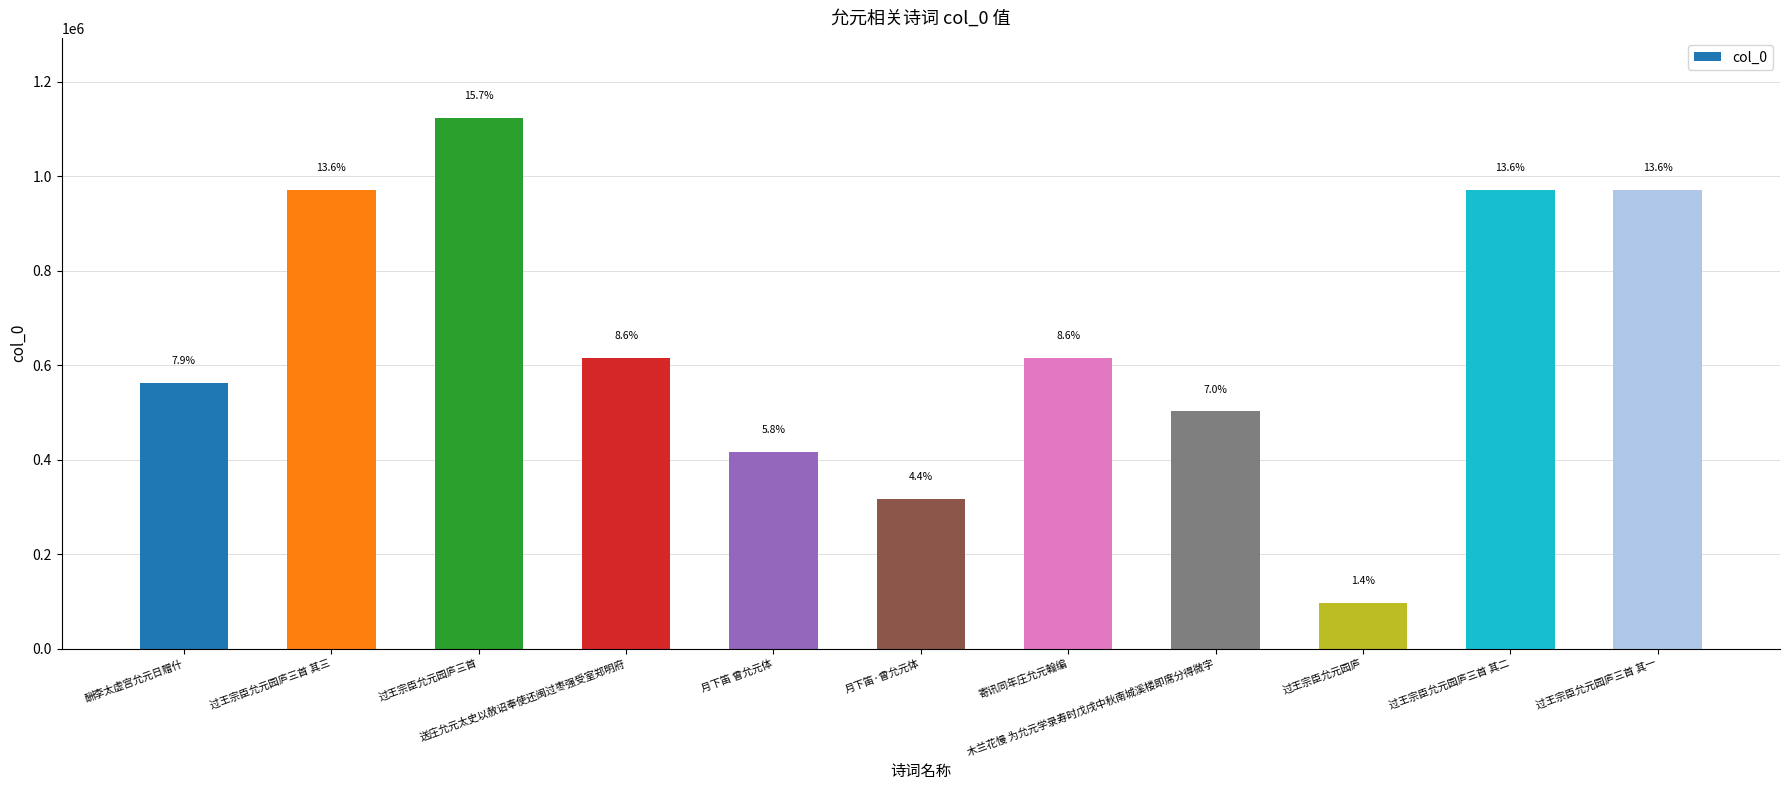

What is the smallest value displayed?

97135